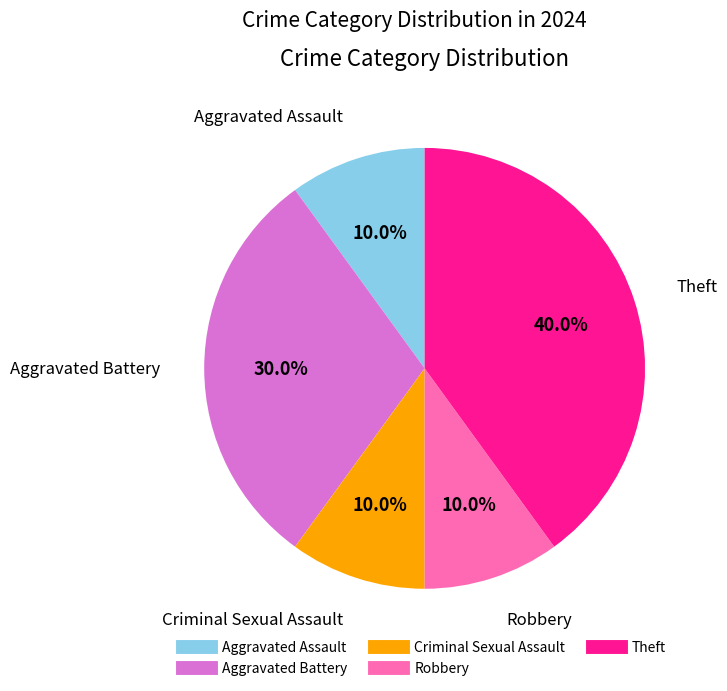

To the nearest percent, what portion does Aggravated Assault represent?

10%